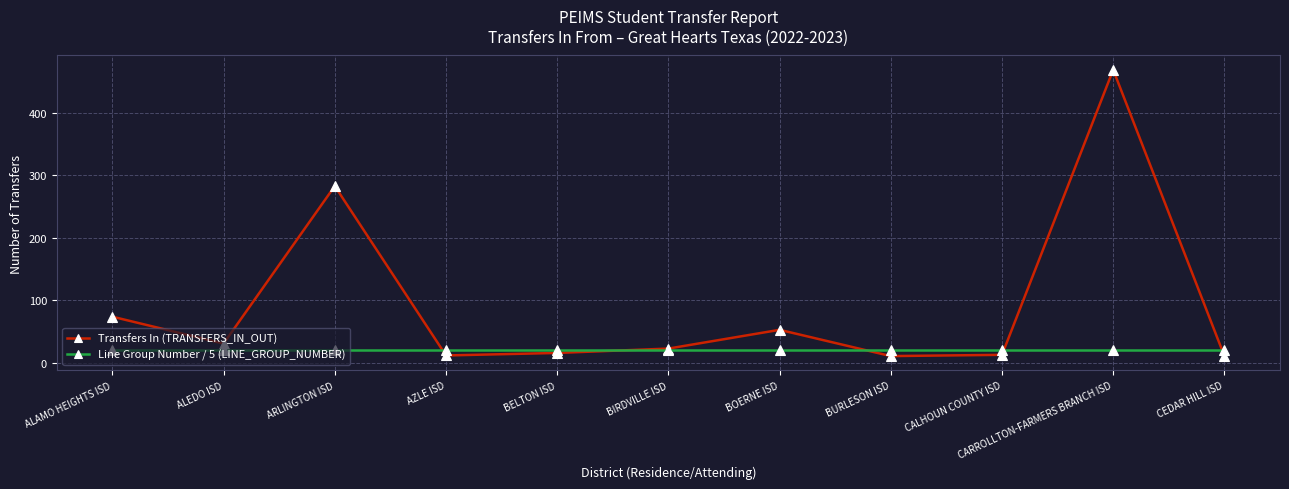

At BOERNE ISD, list the series in order from largest to smallest.

Transfers In (TRANSFERS_IN_OUT), Line Group Number / 5 (LINE_GROUP_NUMBER)